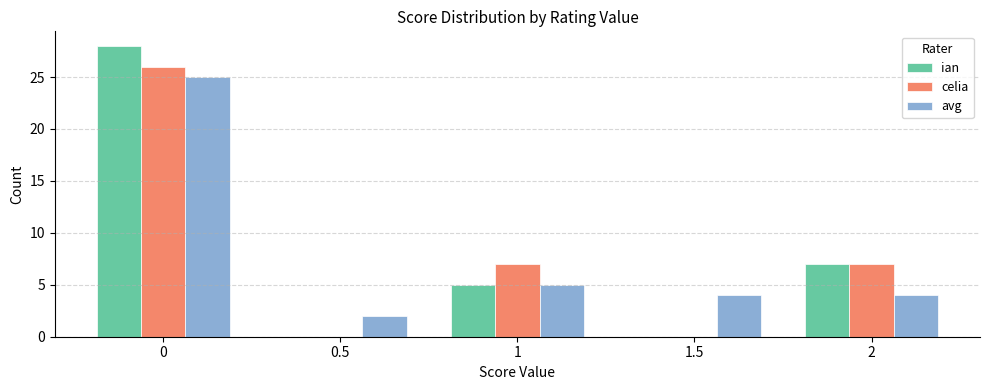

Which series has the widest spread of values?

ian